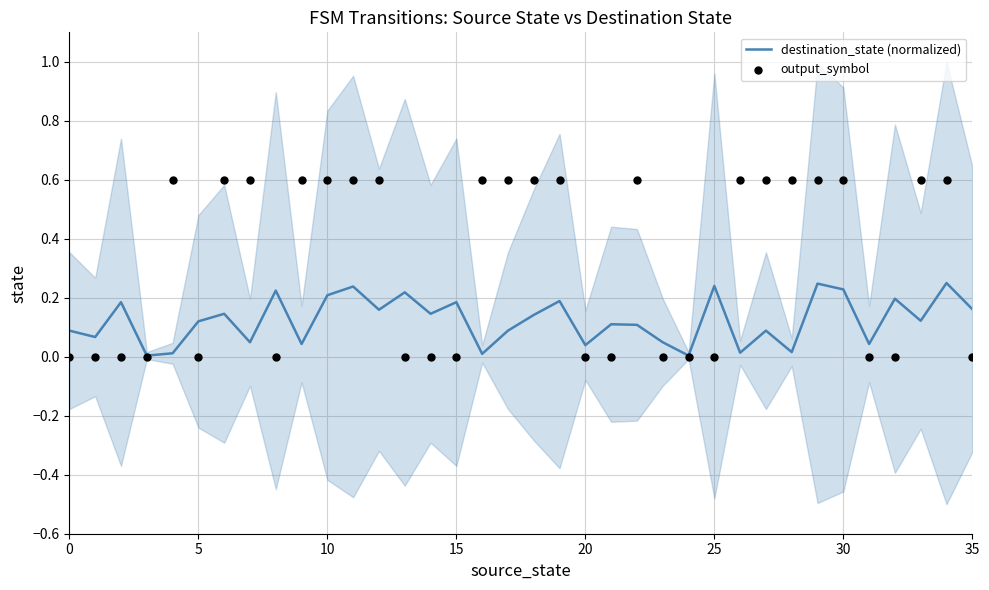

Which series reaches the maximum Y coordinate?

output_symbol